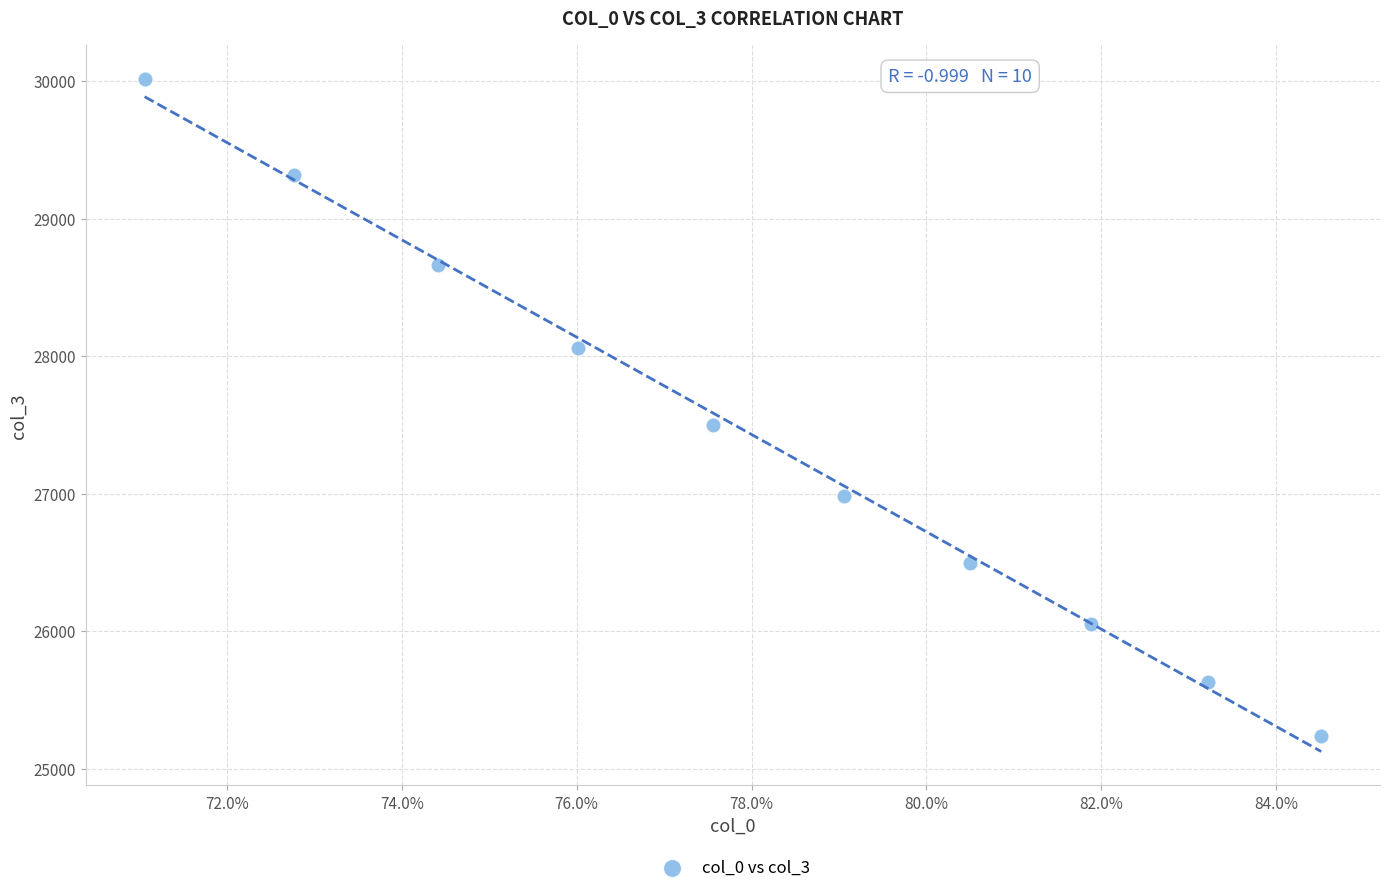

What is the average Y value?

27395.5